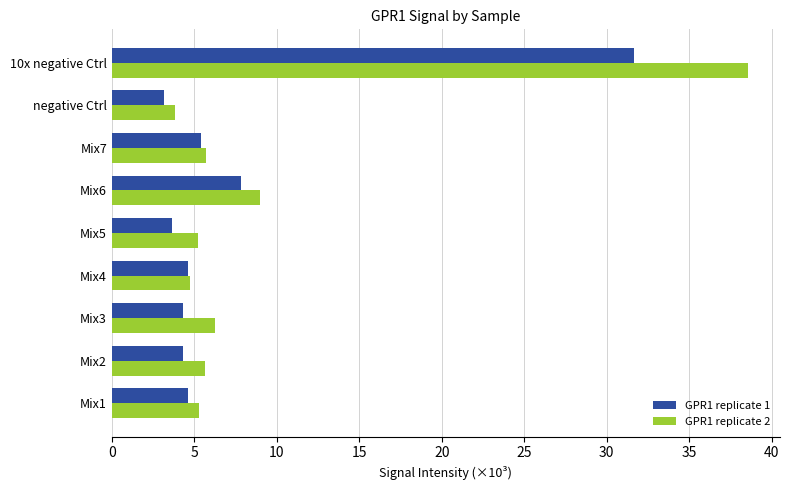

What are all the series names shown in the legend?

GPR1 replicate 1, GPR1 replicate 2